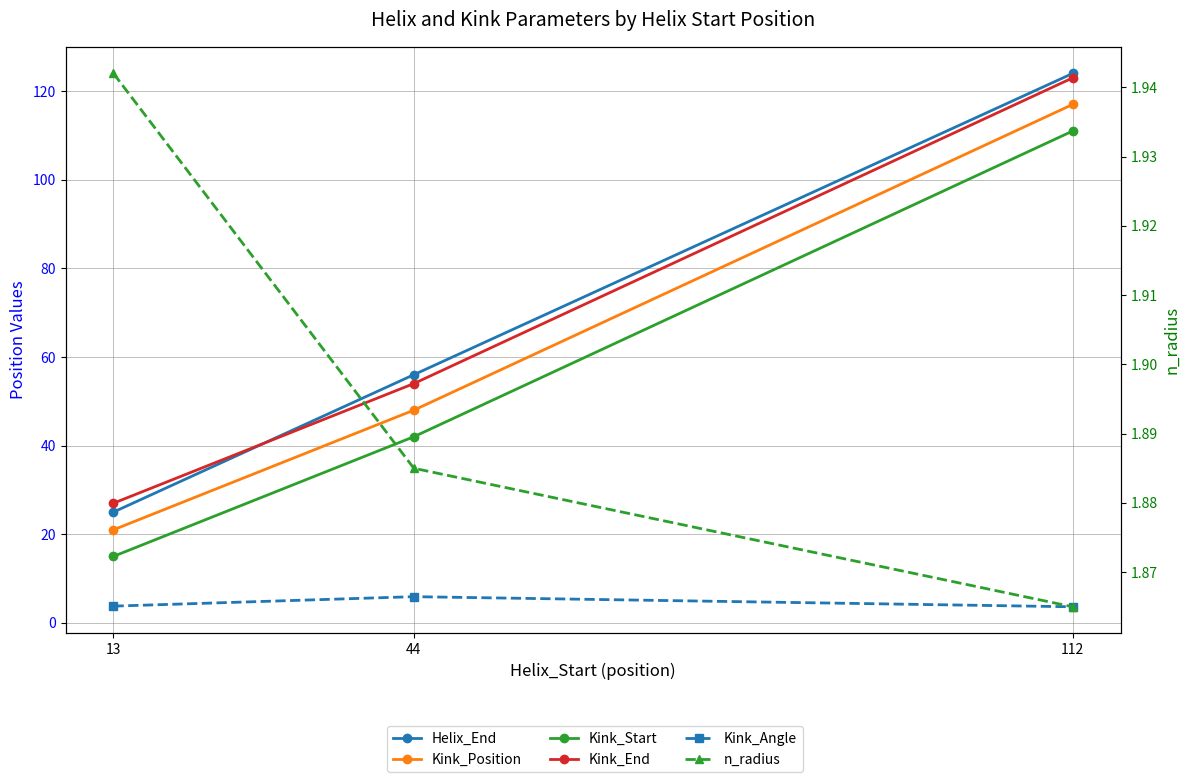

What is the difference between the maximum and minimum values in the Helix_End series?

99.0